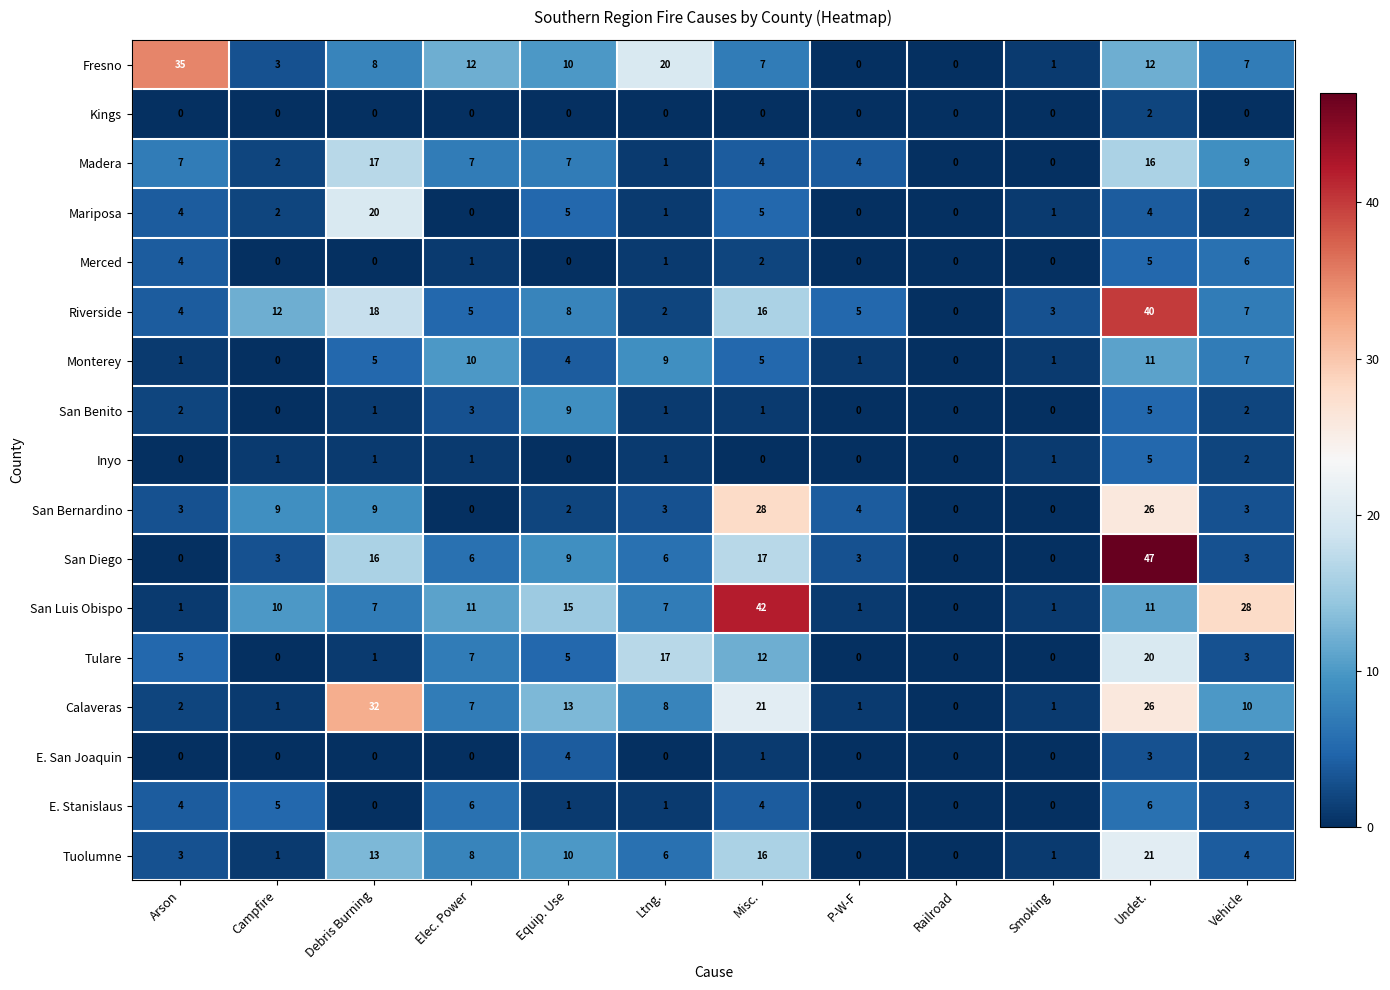

What is the spread (max minus min) of values at Debris Burning?

32